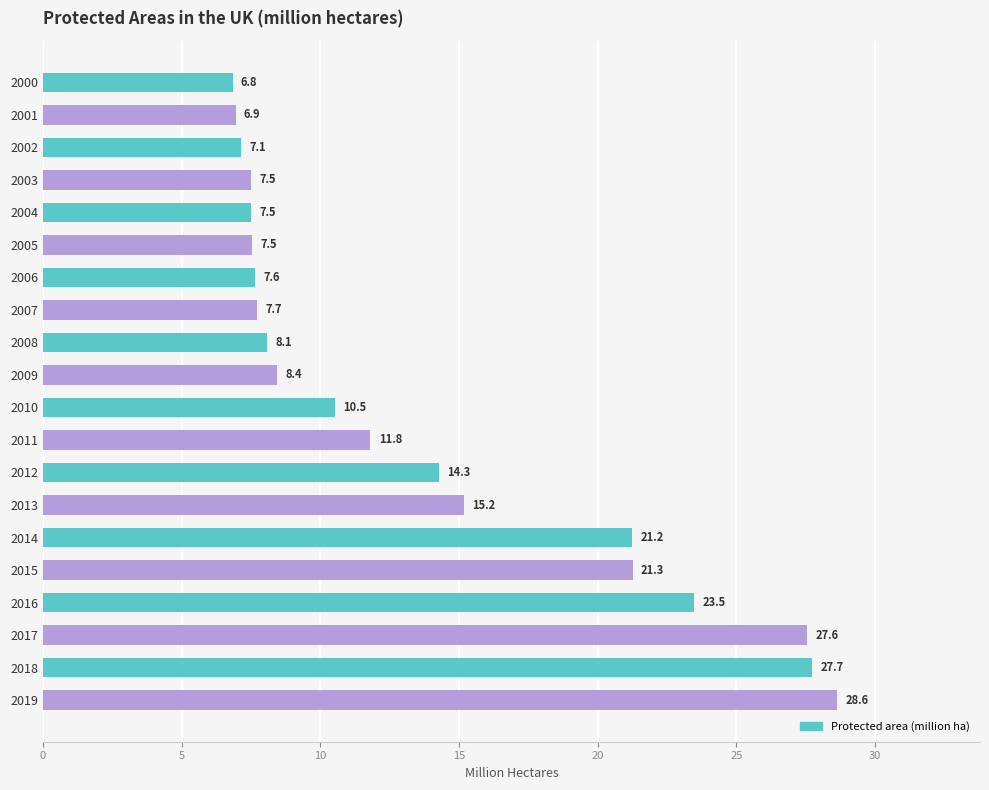

What is the value of the 4th bar from the top?

7.5